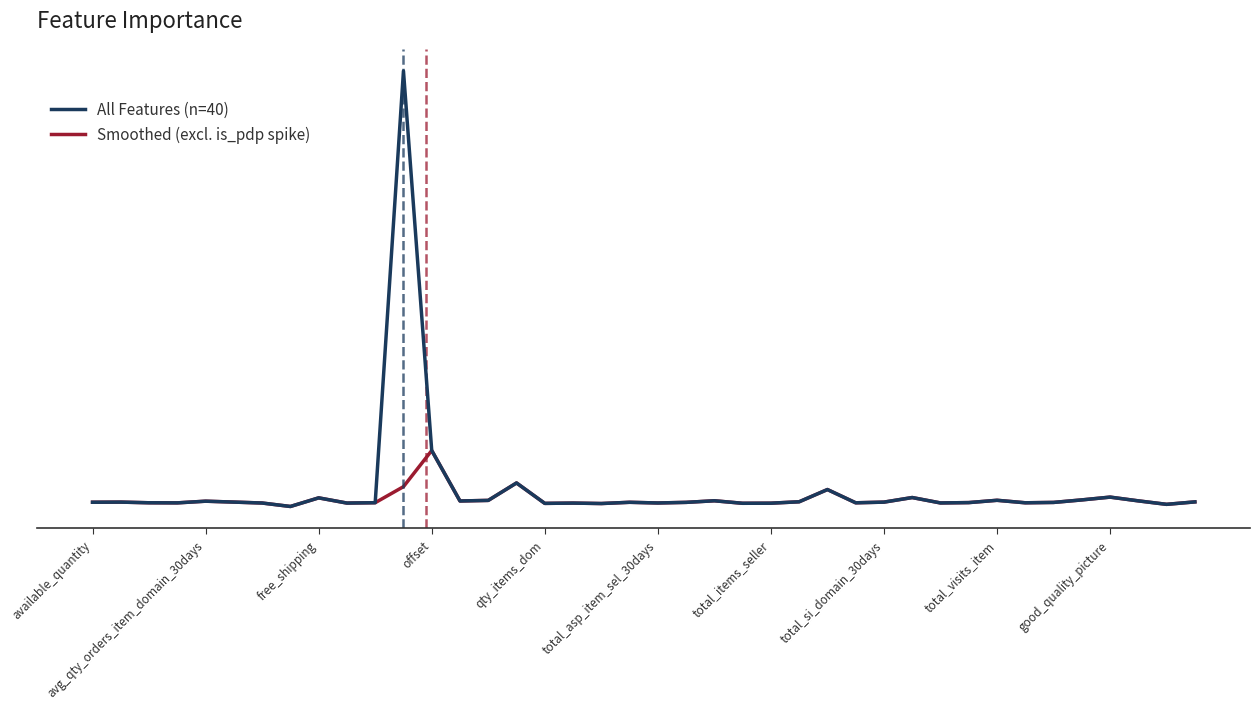

Is this an area chart (filled region under the line)?

No